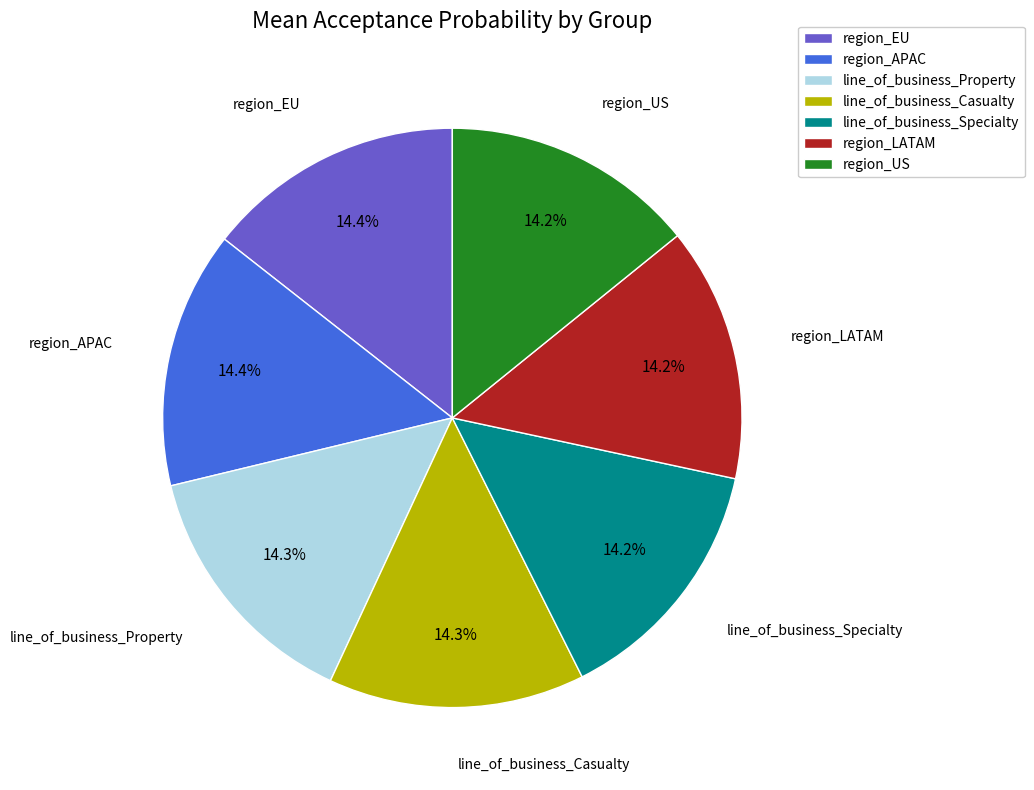

Is there a majority slice in this chart?

No